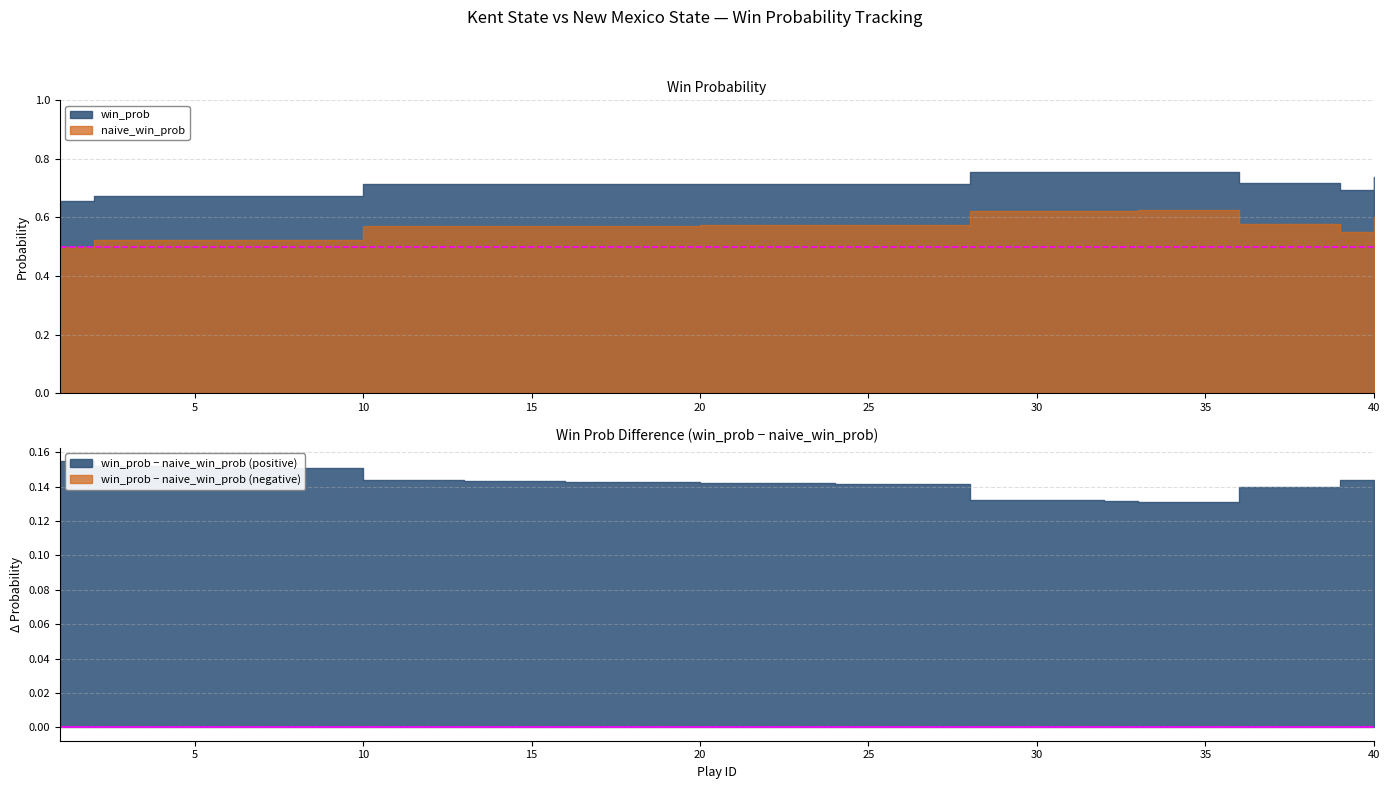

True or false: win_prob and naive_win_prob cross at least once.

False